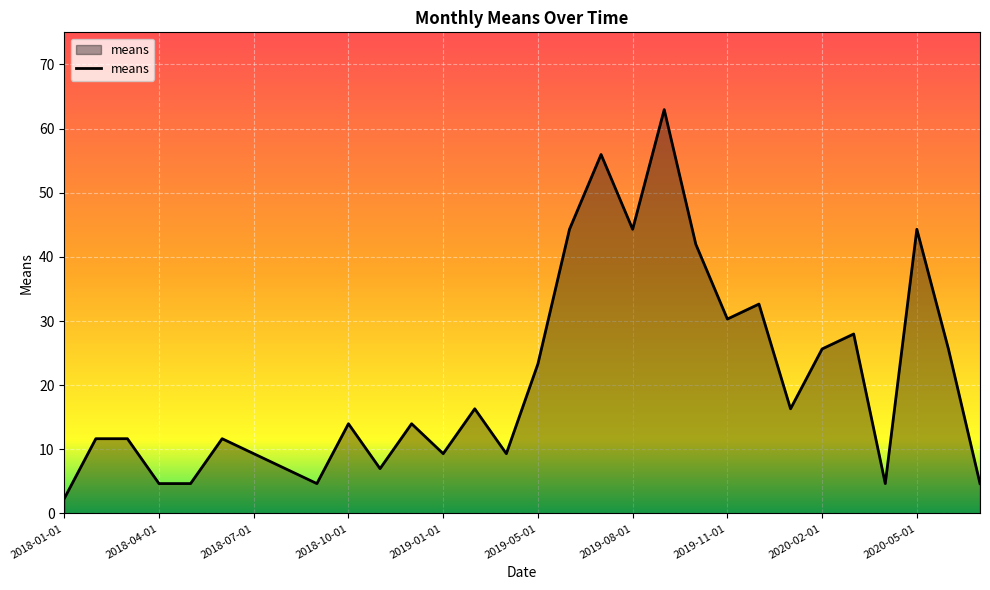

What is the difference between the maximum and minimum values?

60.6